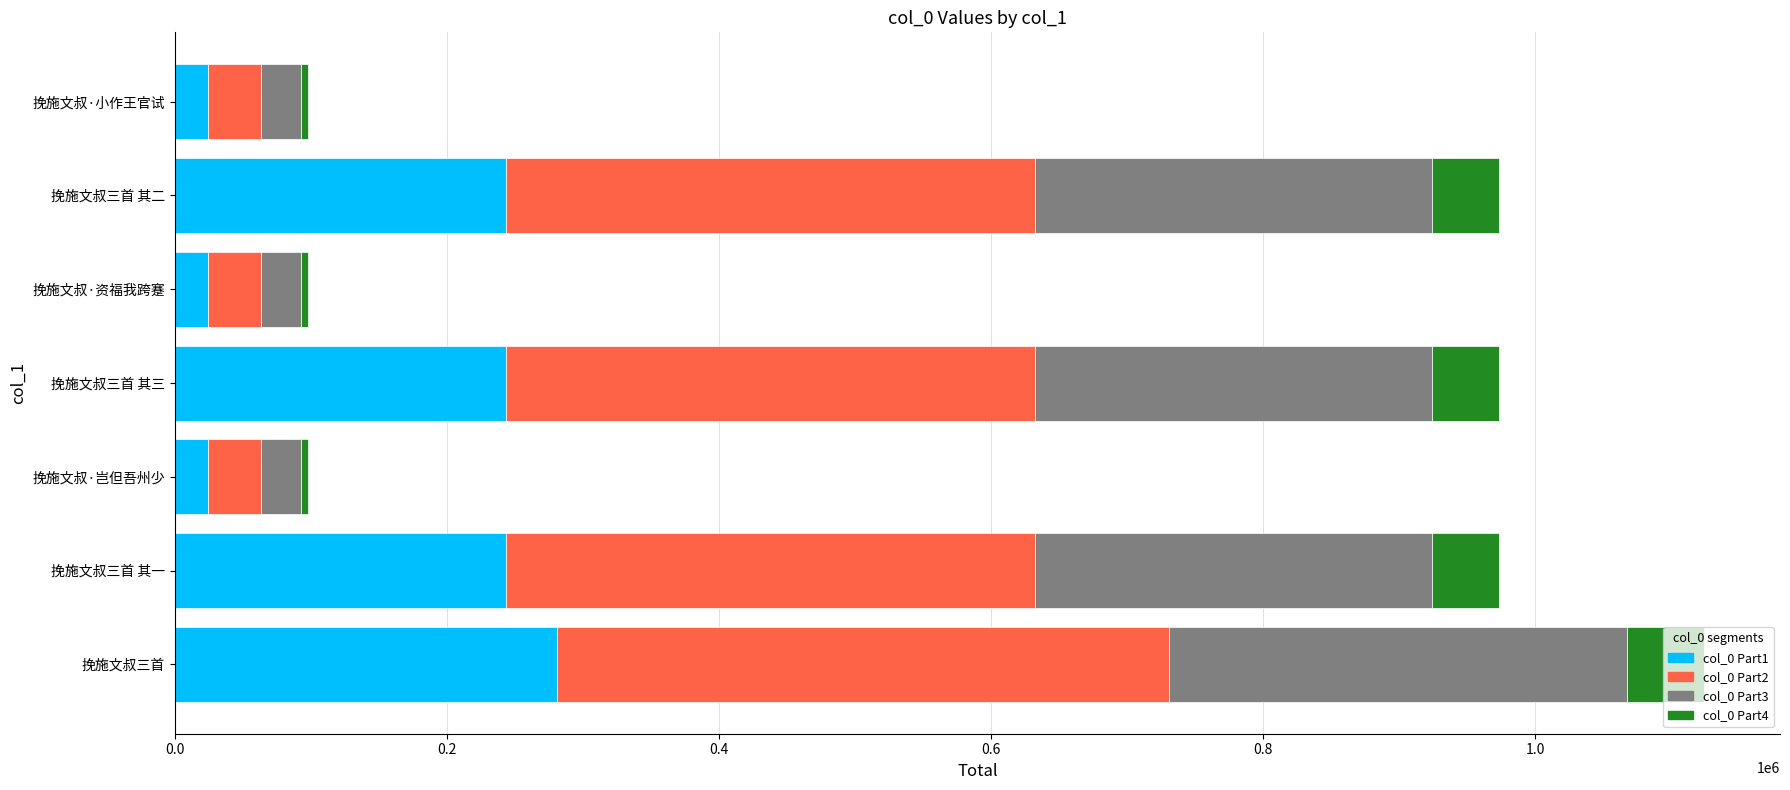

What is the average value of the col_0 Part1 series?

154885.5